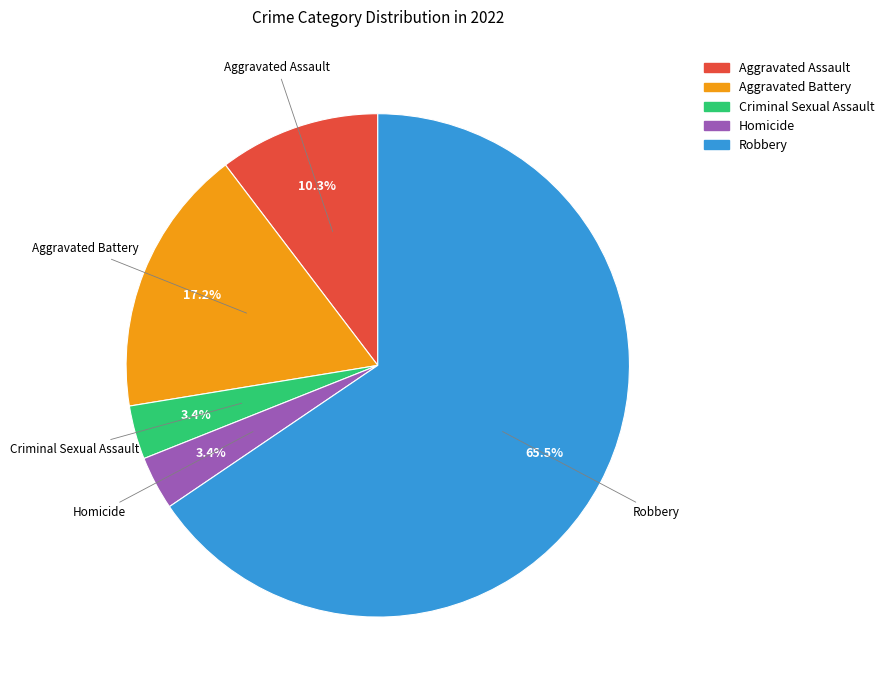

Which category has the biggest portion of the pie?

Robbery